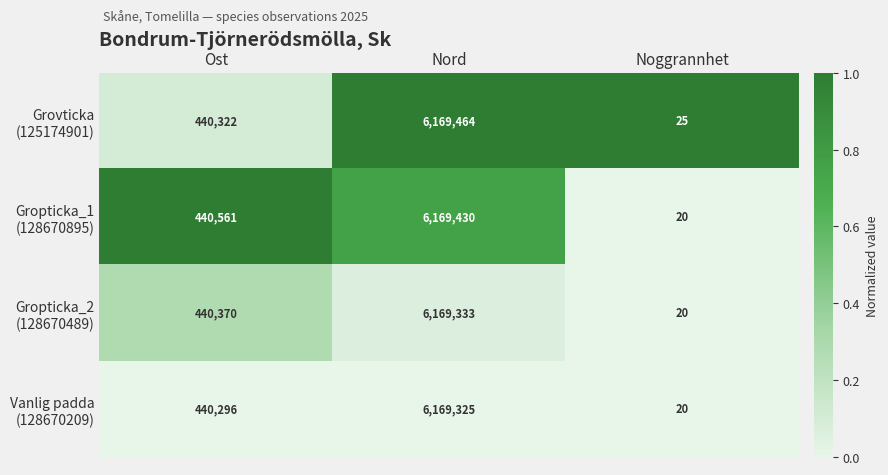

What is the difference between the highest and lowest values at Ost?

265